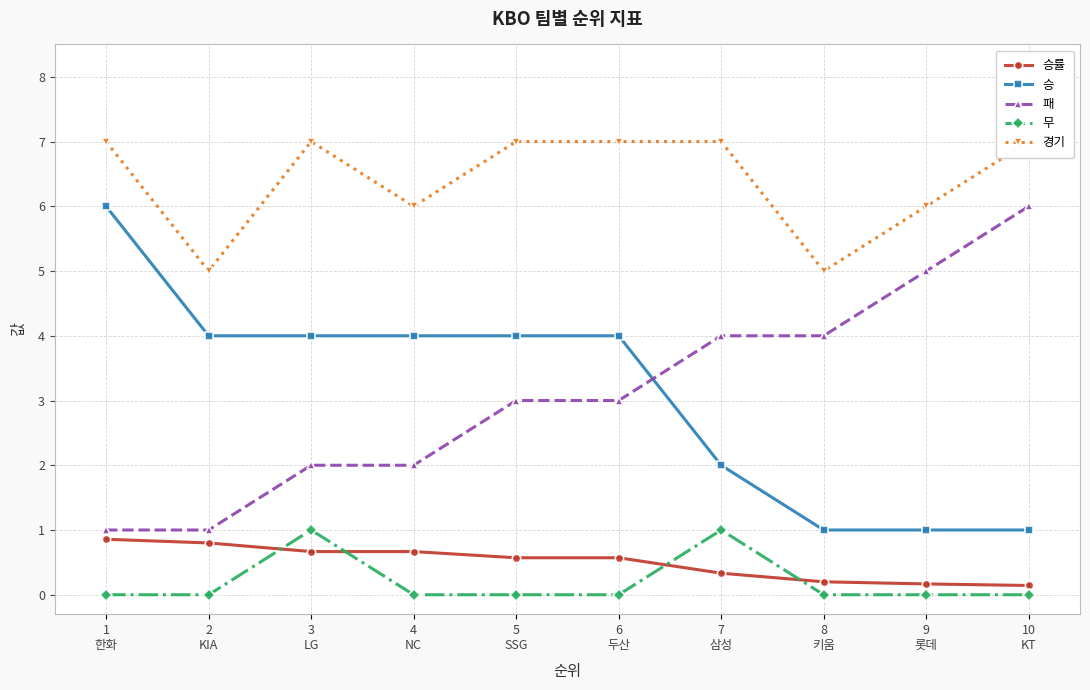

Reading left to right, extract all data points from this chart.

승률: 0.9	0.8	0.7	0.7	0.6	0.6	0.3	0.2	0.2	0.1
승: 6.0	4.0	4.0	4.0	4.0	4.0	2.0	1.0	1.0	1.0
패: 1.0	1.0	2.0	2.0	3.0	3.0	4.0	4.0	5.0	6.0
무: 0.0	0.0	1.0	0.0	0.0	0.0	1.0	0.0	0.0	0.0
경기: 7.0	5.0	7.0	6.0	7.0	7.0	7.0	5.0	6.0	7.0